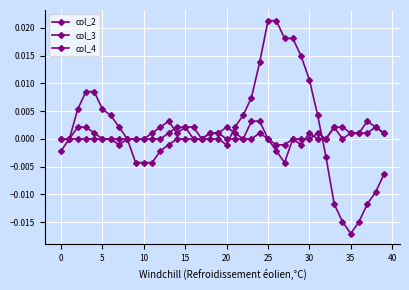

Count the number of categories in the chart.

40